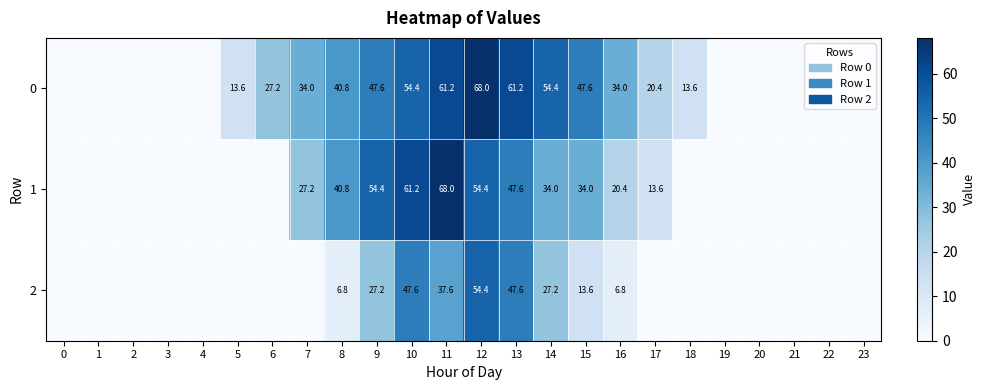

Count the number of categories in the chart.

24